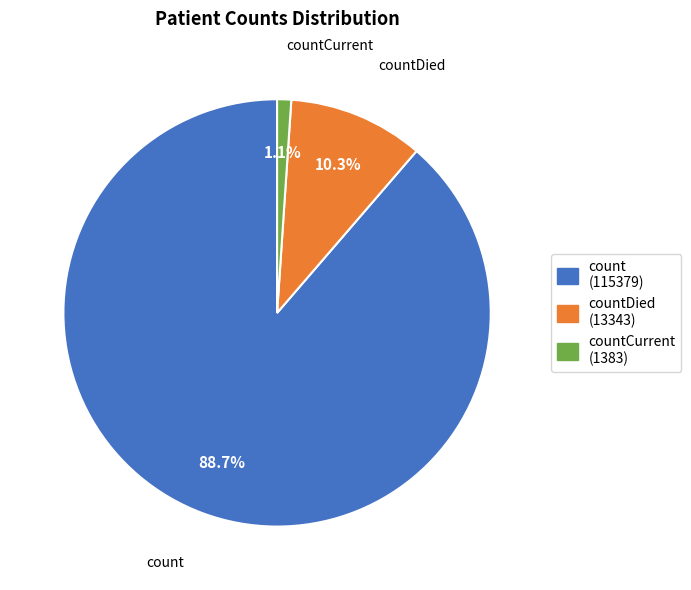

Does any single category account for the majority?

Yes